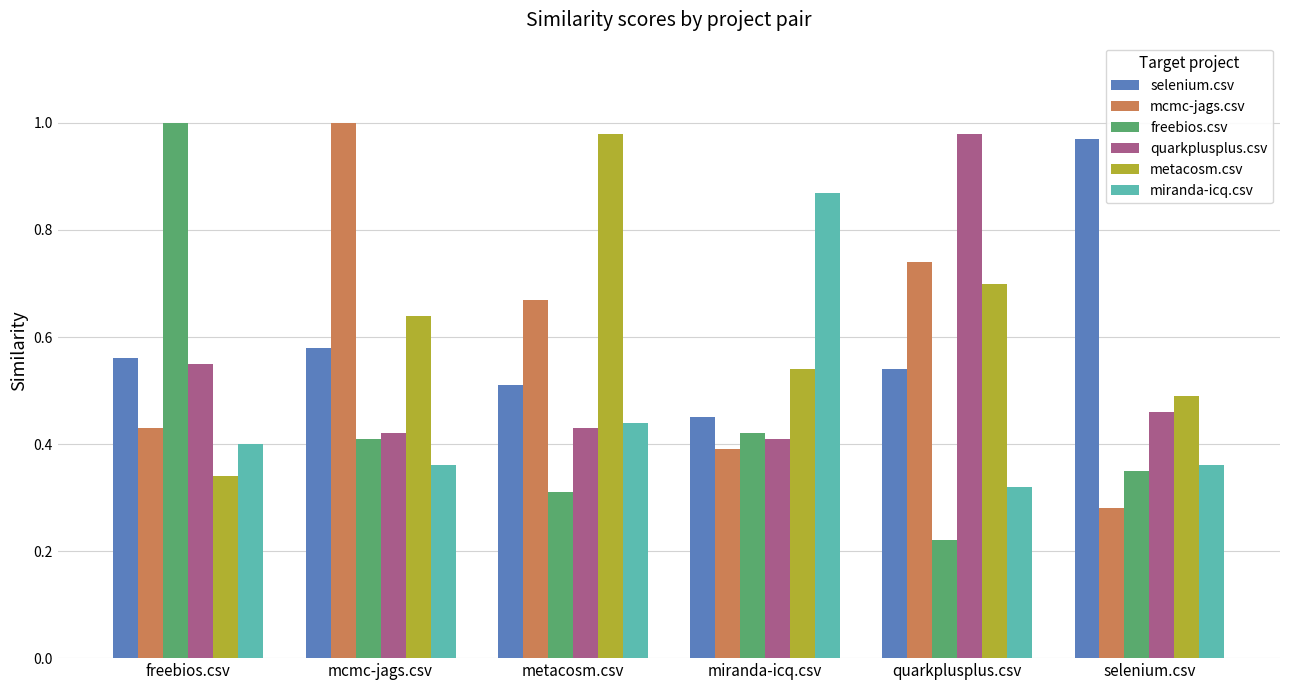

True or false: mcmc-jags.csv has a value of 1.0 at mcmc-jags.csv.

True